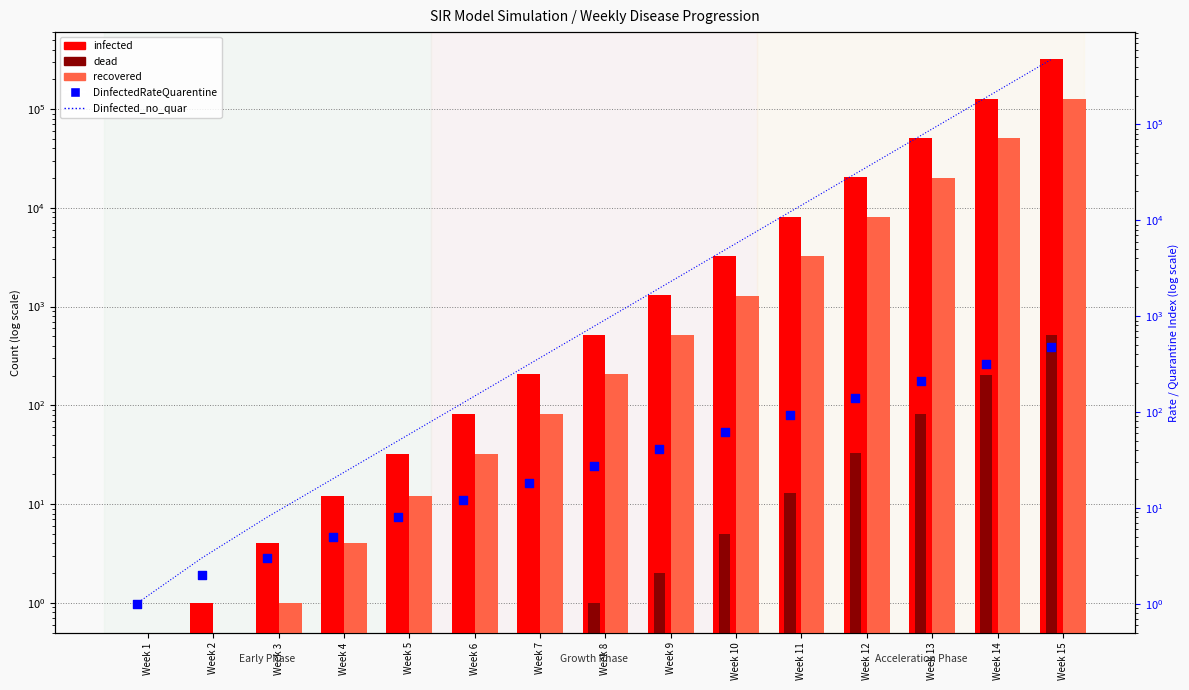

What is the total value across all series at Week 4?

21